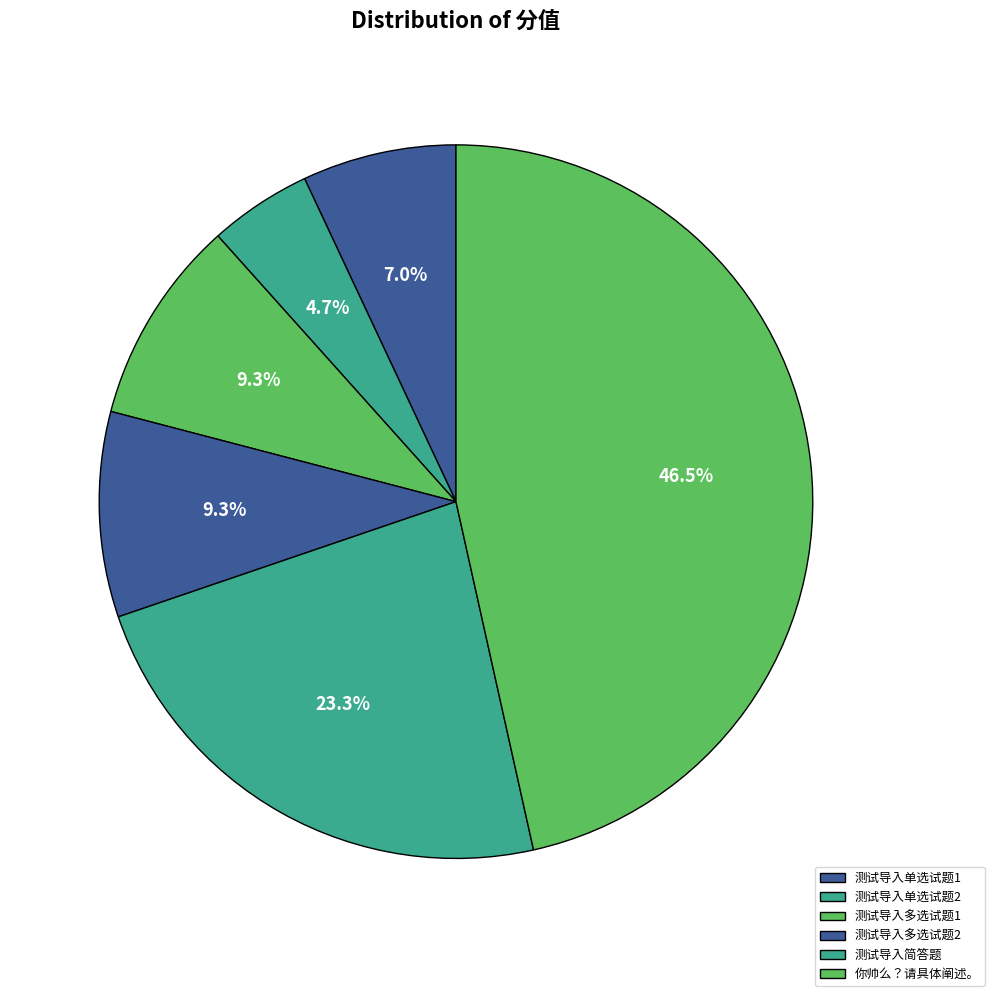

Is it true that 测试导入单选试题2 is 5% of the pie?

True